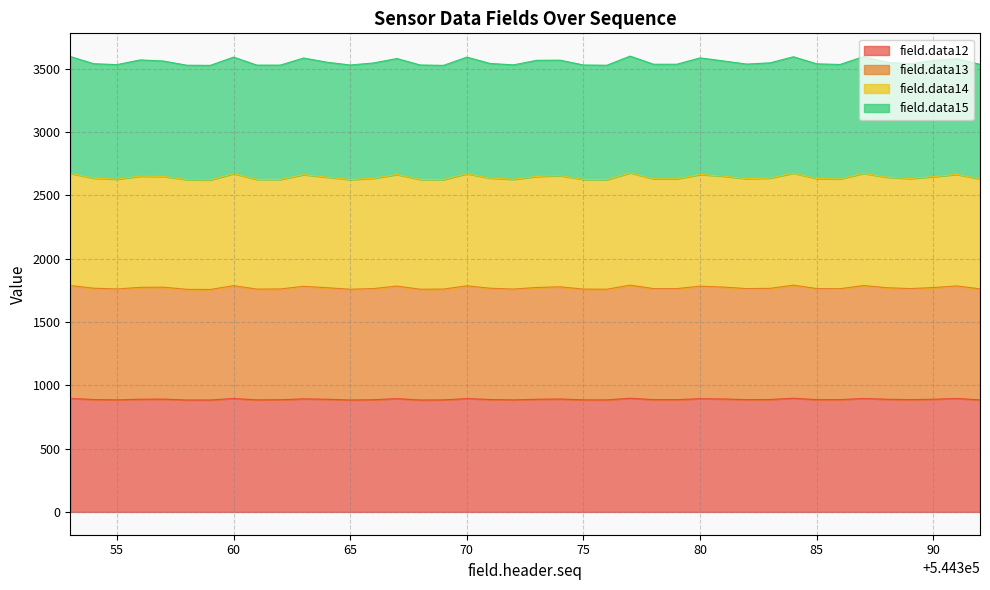

At which category does field.data14 reach its first local peak?

544356